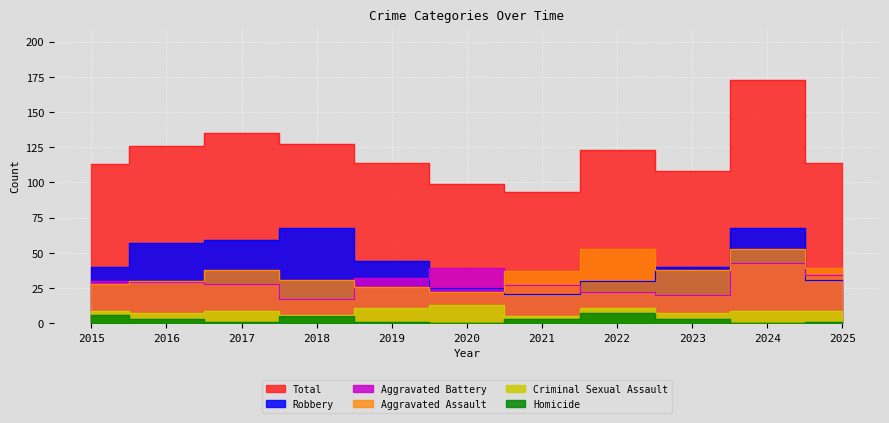

True or false: Aggravated Battery has a value of 29 at 2016.

True